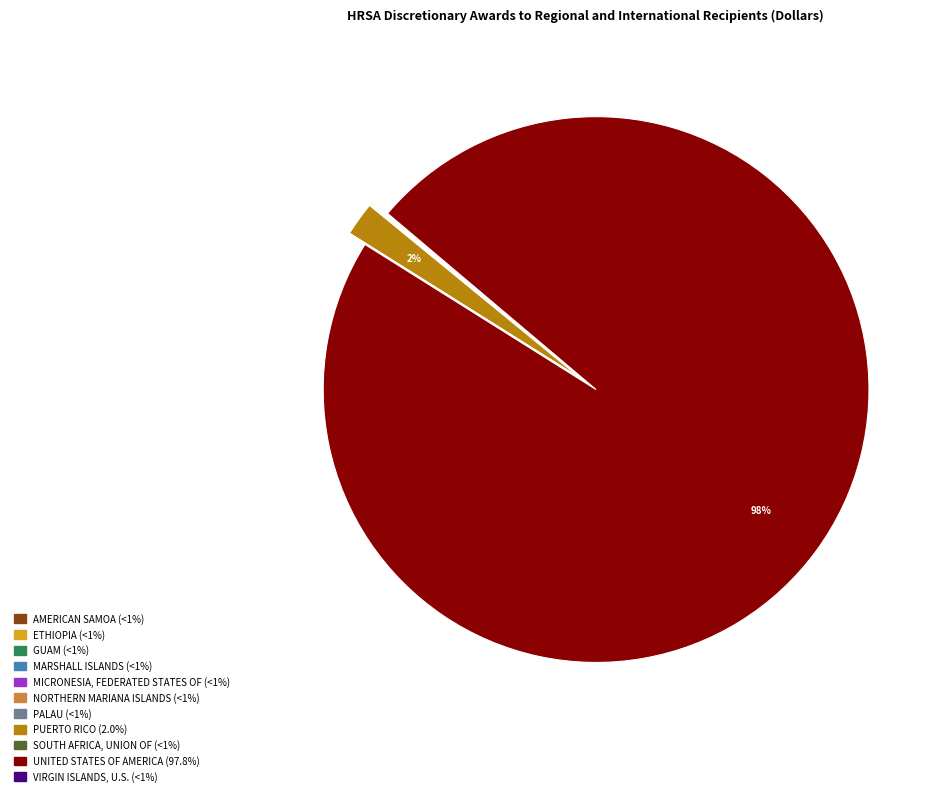

What is the largest slice in the pie chart?

UNITED STATES OF AMERICA